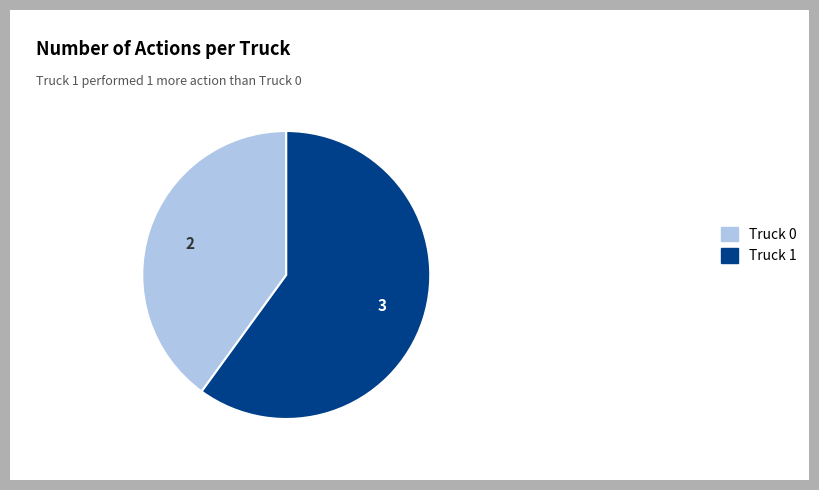

Rank the categories by value from lowest to highest.

Truck 0, Truck 1